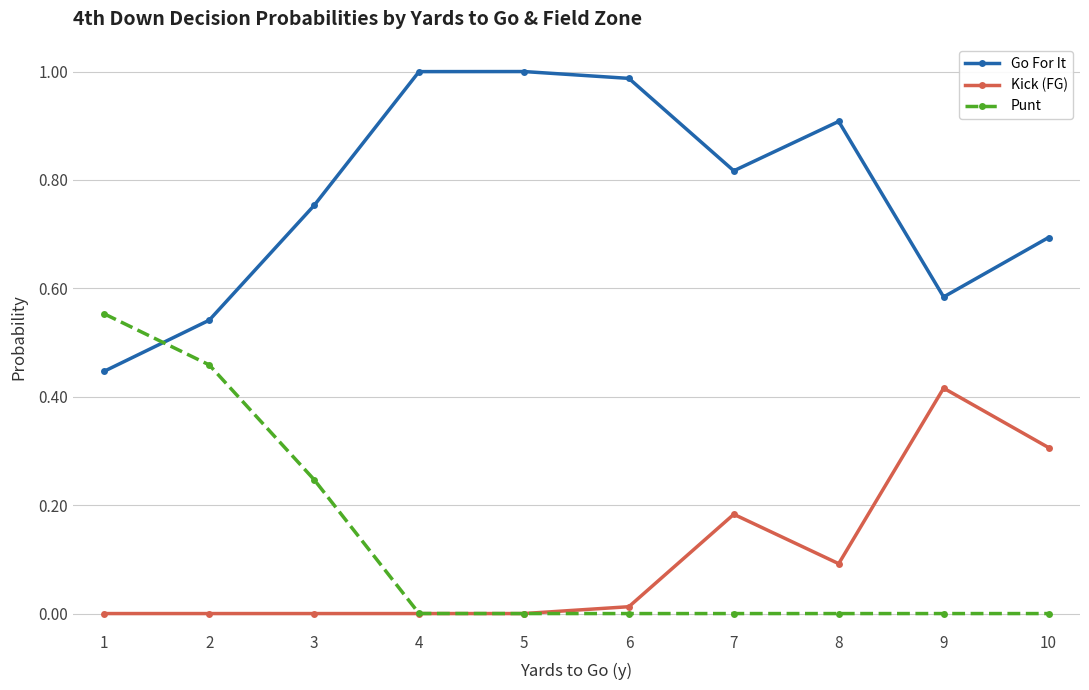

List the series in order of their peak value, lowest first.

Kick (FG), Punt, Go For It